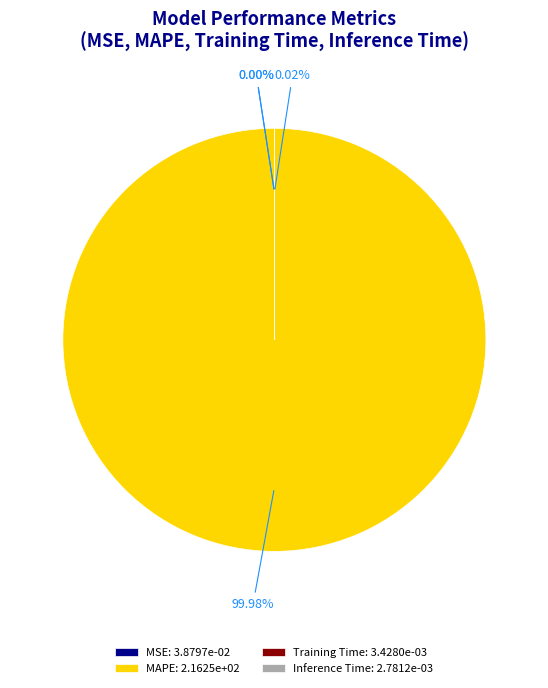

Does MAPE: 2.1625e+02 represent more than half of the total?

Yes